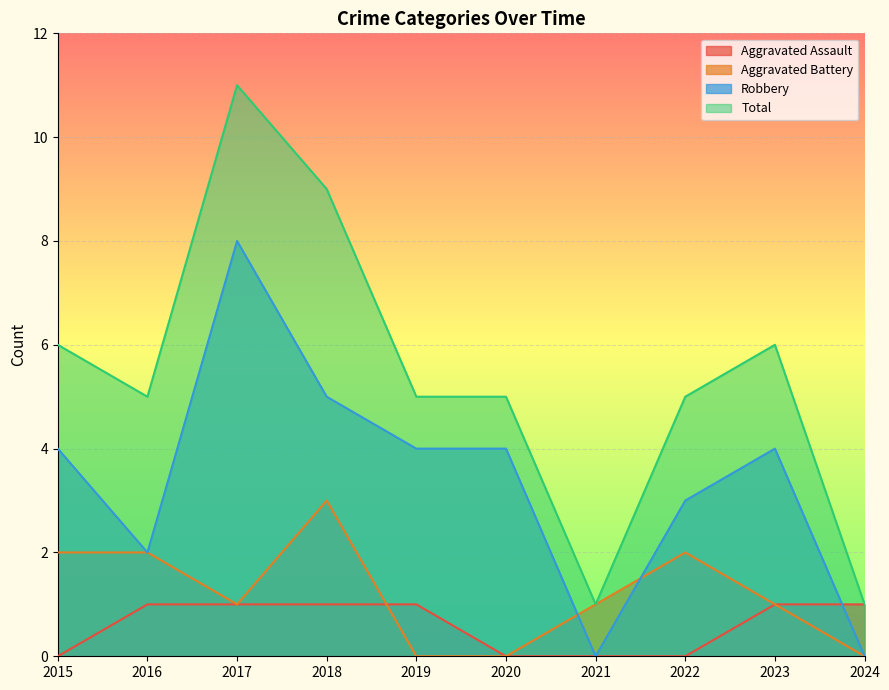

How many Aggravated Assault values are between 0 and 1?

10